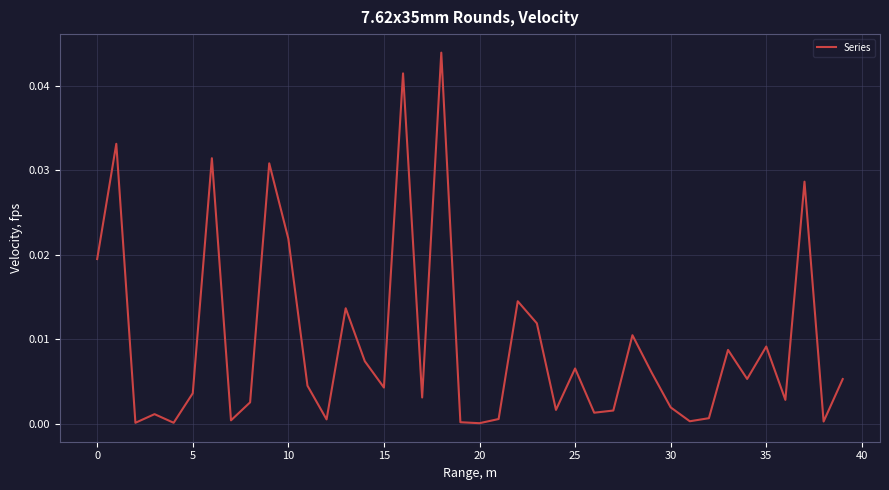

Count the number of categories in the chart.

40